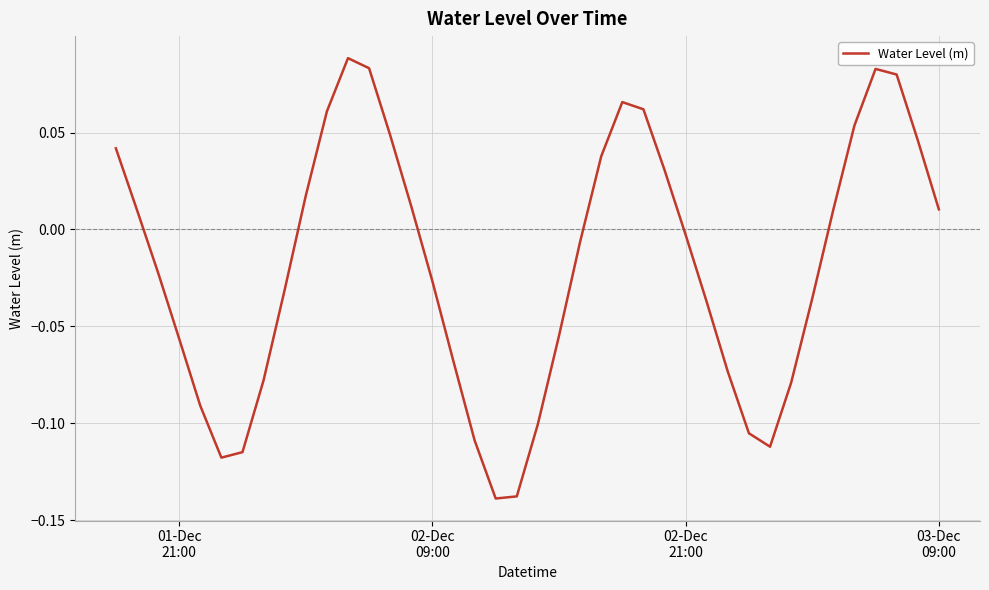

Does the chart display data point markers on the line(s)?

No